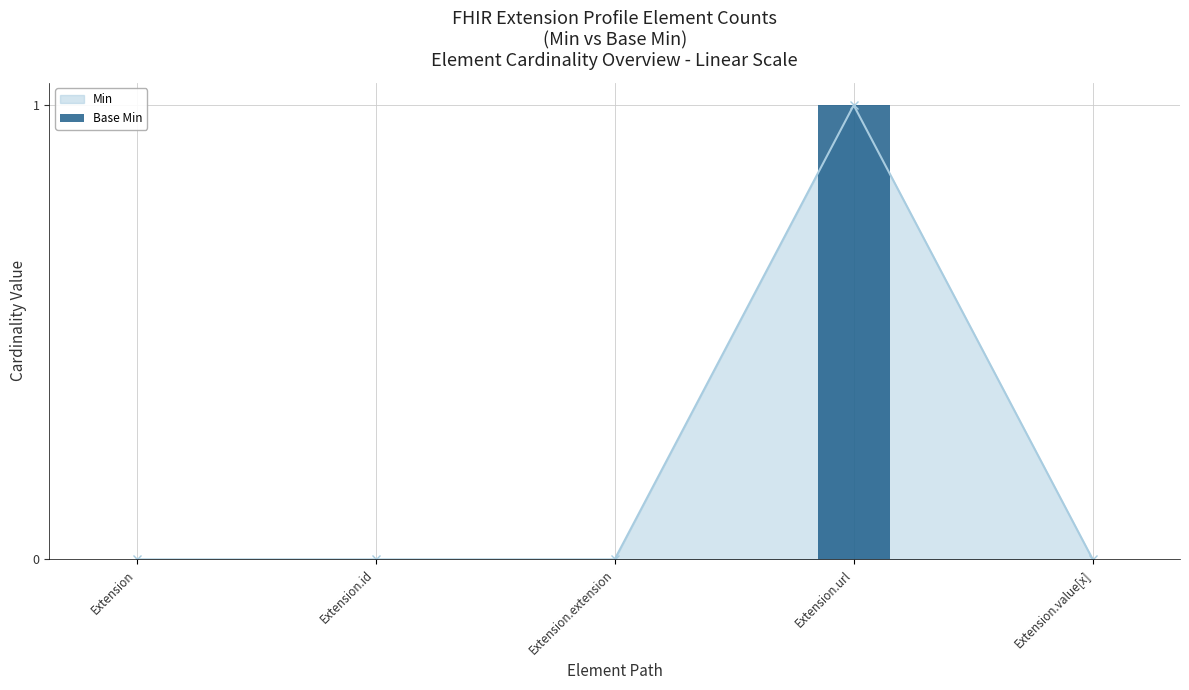

The value at Extension.id is 0. True or false?

True